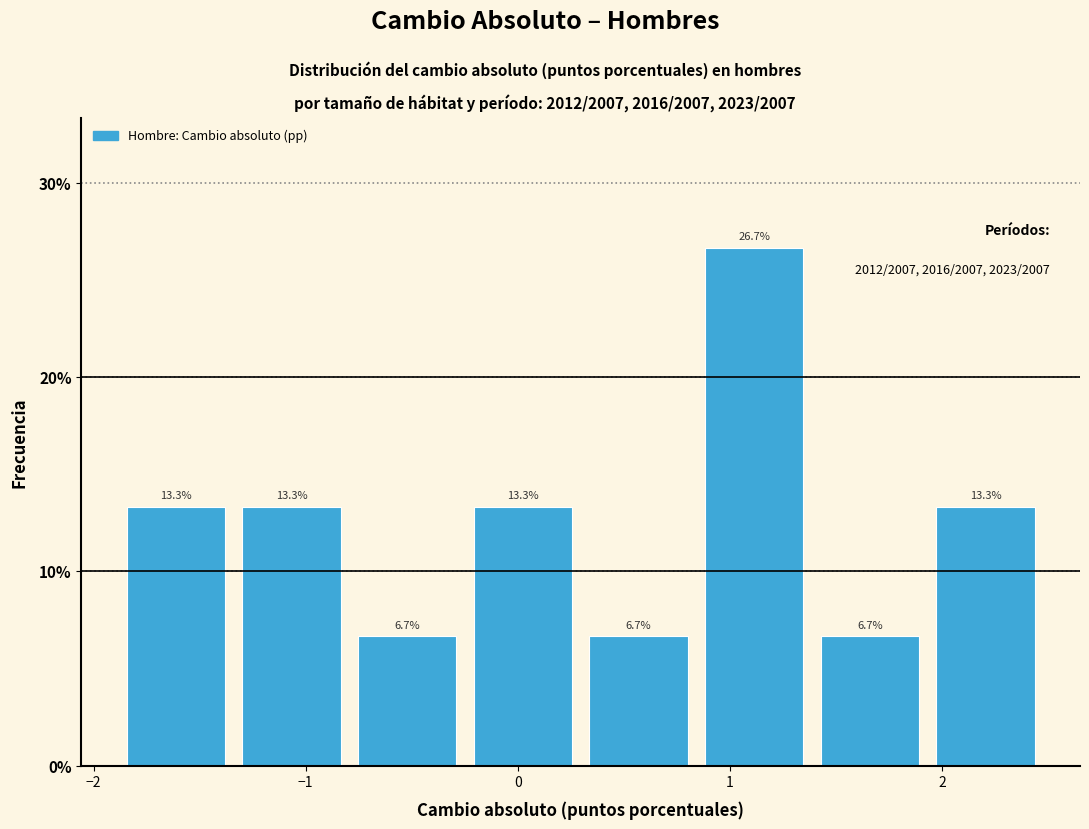

Reading left to right, list every bar in this chart as the range it spans on the x-axis followed by its height. The bar edges are not printed on the chart, so give them approximately, as read against the axis.

-1.9 to -1.3: 13.3
-1.3 to -0.8: 13.3
-0.8 to -0.2: 6.7
-0.2 to 0.3: 13.3
0.3 to 0.8: 6.7
0.8 to 1.4: 26.7
1.4 to 1.9: 6.7
1.9 to 2.5: 13.3